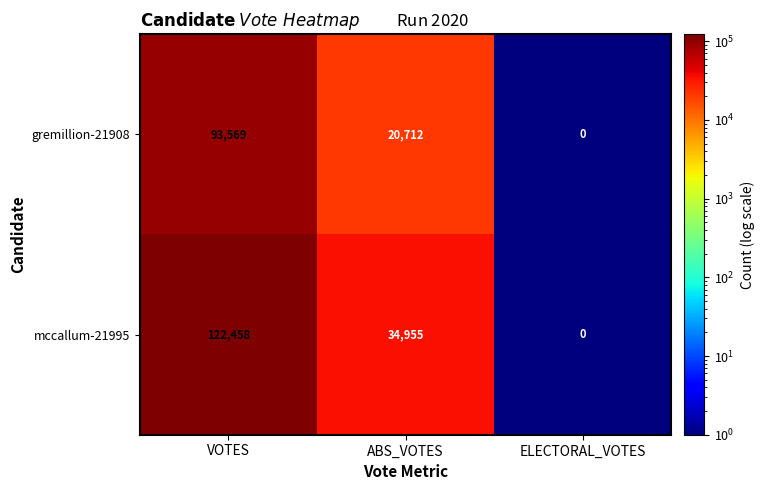

Reading right to left, transcribe all the data shown in this chart.

gremillion-21908: ELECTORAL_VOTES=0	ABS_VOTES=20712	VOTES=93569
mccallum-21995: ELECTORAL_VOTES=0	ABS_VOTES=34955	VOTES=122458